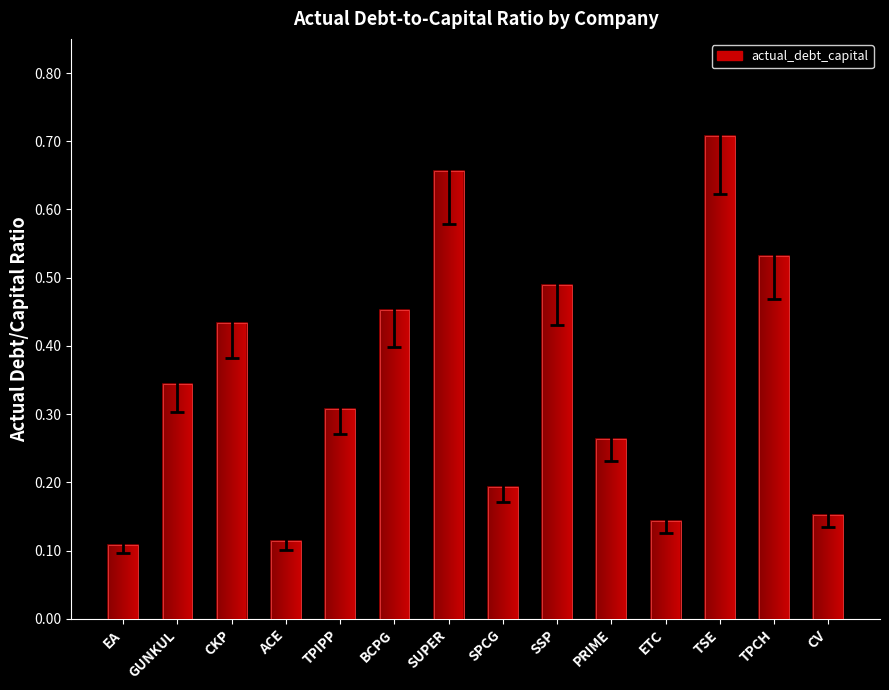

Count the values in the range 0 to 1.

14